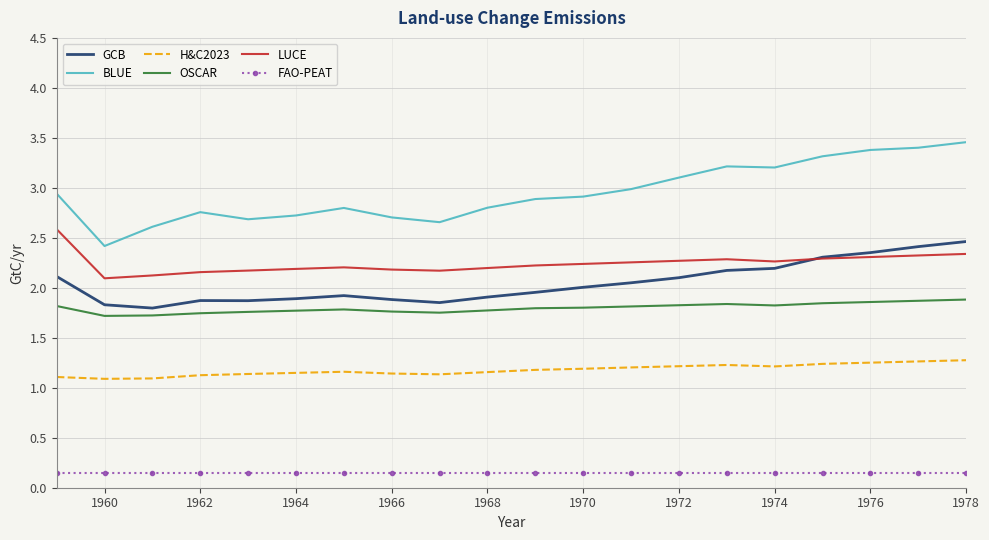

Which series has the largest range (max minus min)?

BLUE